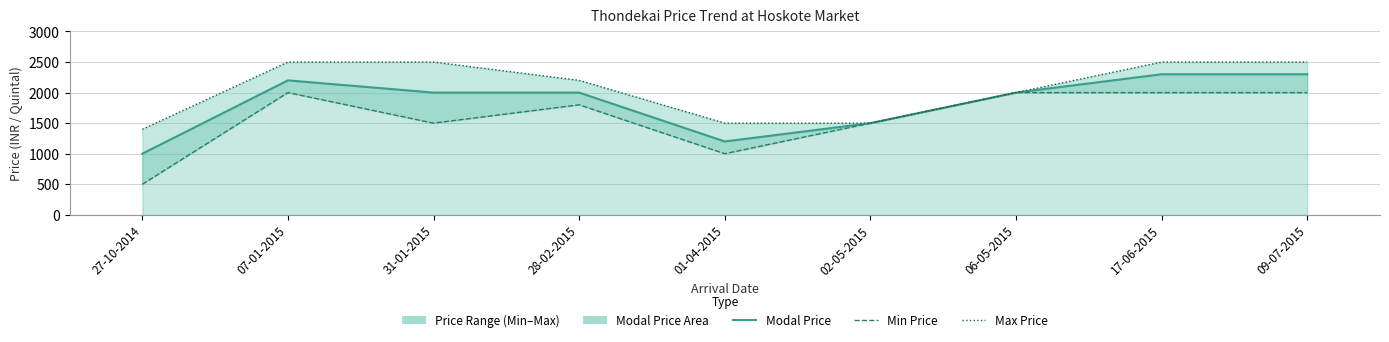

What is the sum of all Min Price values?

14300